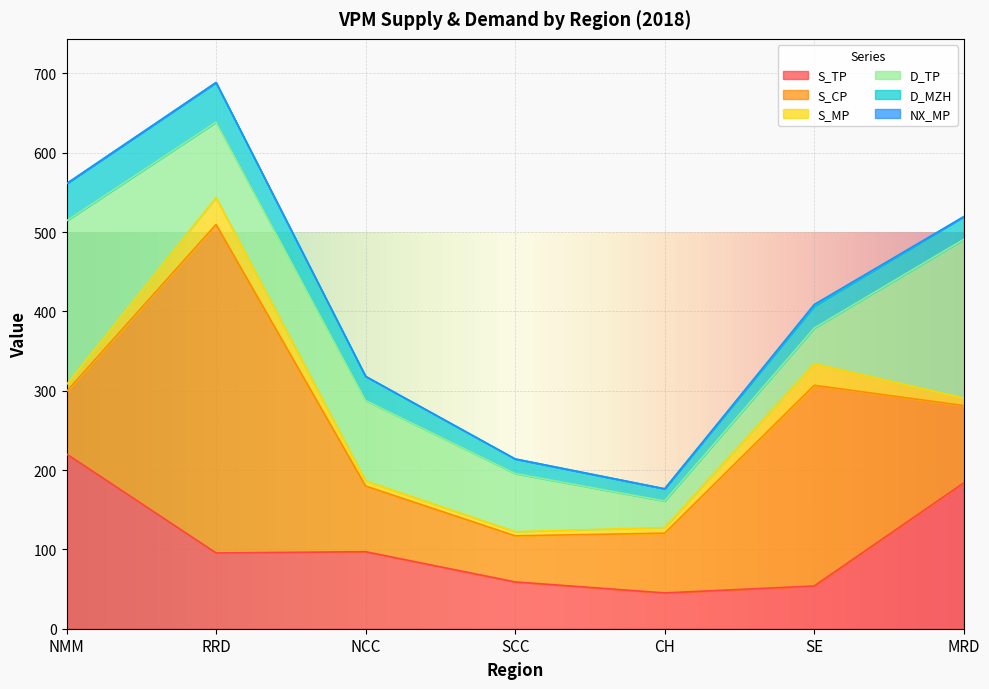

Rank the series by their maximum value, from lowest to highest.

NX_MP, S_MP, D_MZH, D_TP, S_TP, S_CP